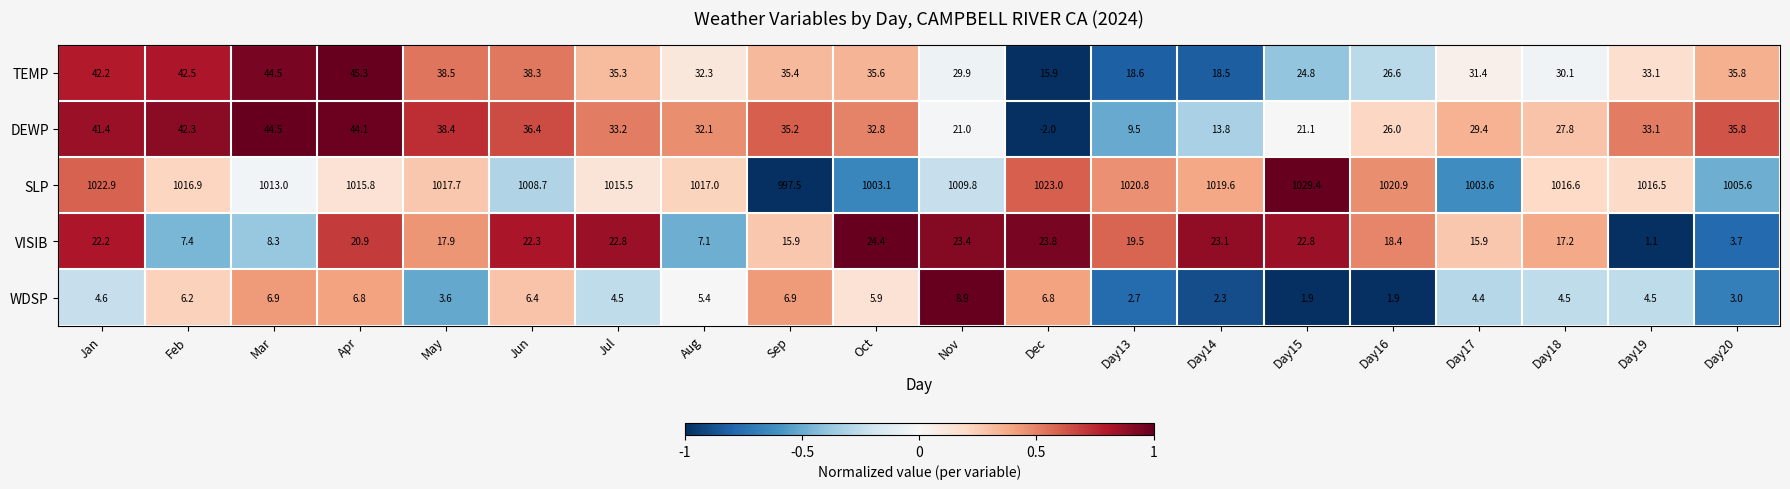

Which series has the largest total across all categories?

SLP